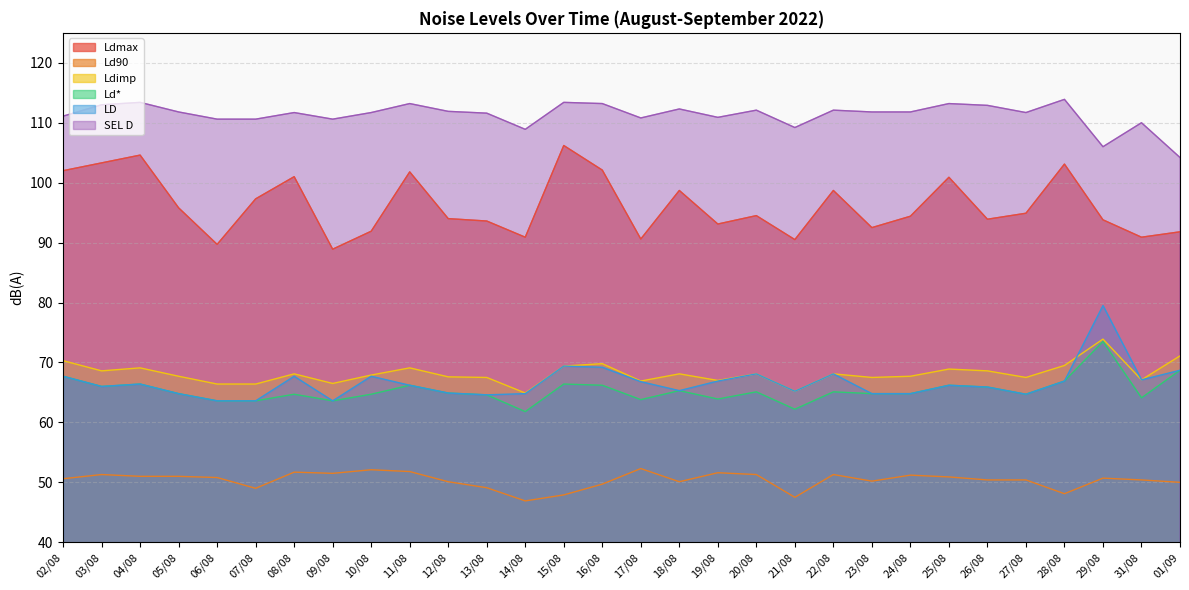

Is it true that Ldimp equals 68.1 at 22/08?

True